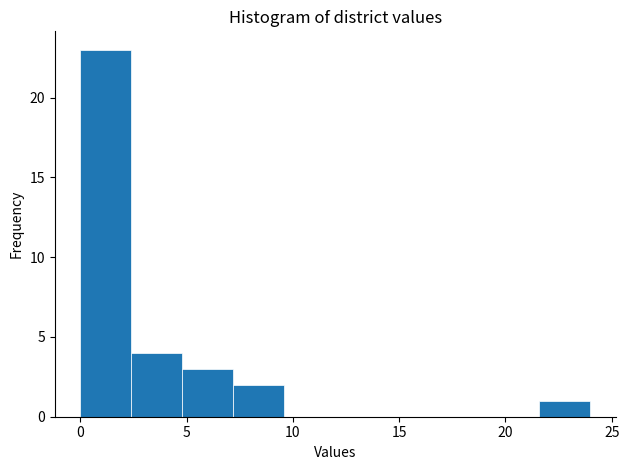

What is the height of the bar covering 7.2 to 9.6 on the x-axis? Neither the bar edges nor the heights are printed on the chart, so give them approximately, as read against the axes.

2